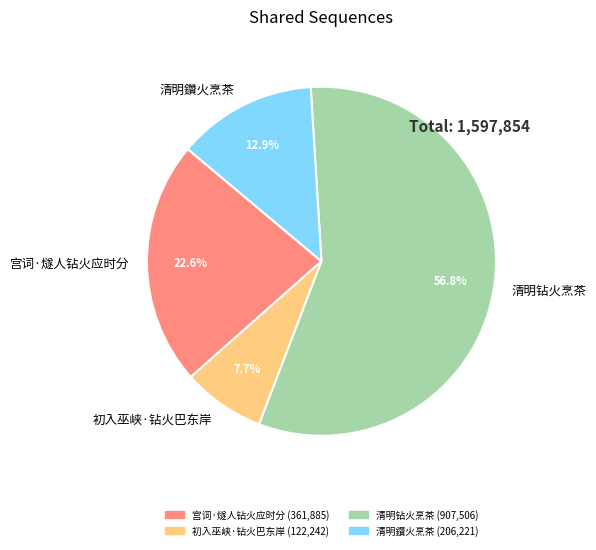

Count the number of slices in the pie.

4